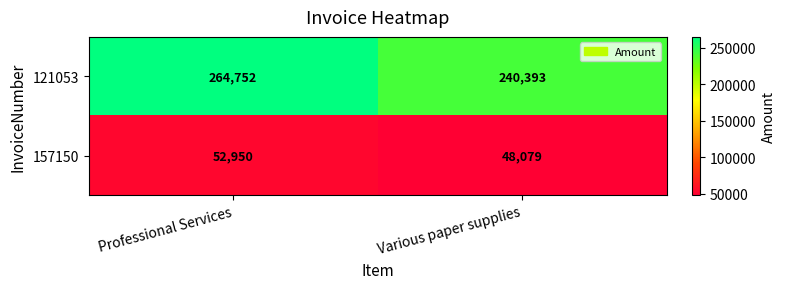

List the series in order of their overall mean, lowest first.

157150, 121053